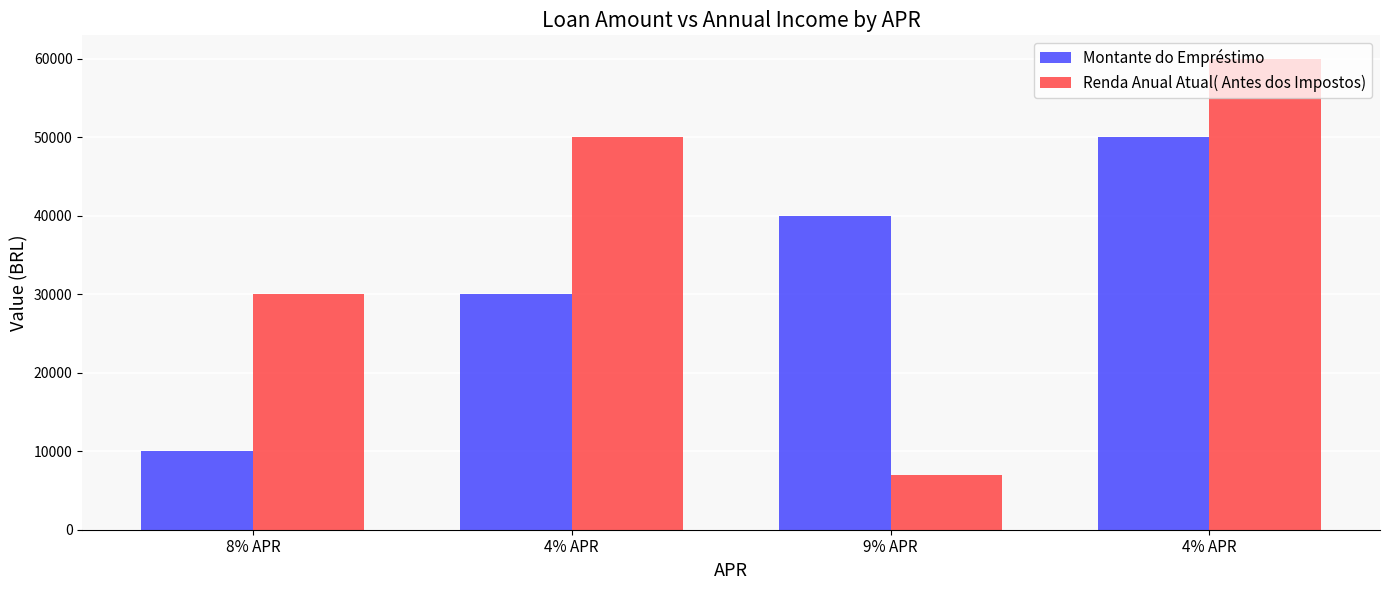

Is it true that Renda Anual Atual( Antes dos Impostos) equals 60000 at 4% APR?

True